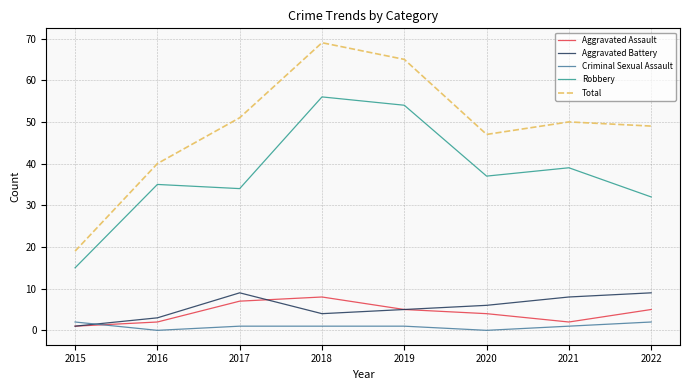

Reading right to left, what are all the values shown in this chart?

Aggravated Assault: 5	2	4	5	8	7	2	1
Aggravated Battery: 9	8	6	5	4	9	3	1
Criminal Sexual Assault: 2	1	0	1	1	1	0	2
Robbery: 32	39	37	54	56	34	35	15
Total: 49	50	47	65	69	51	40	19